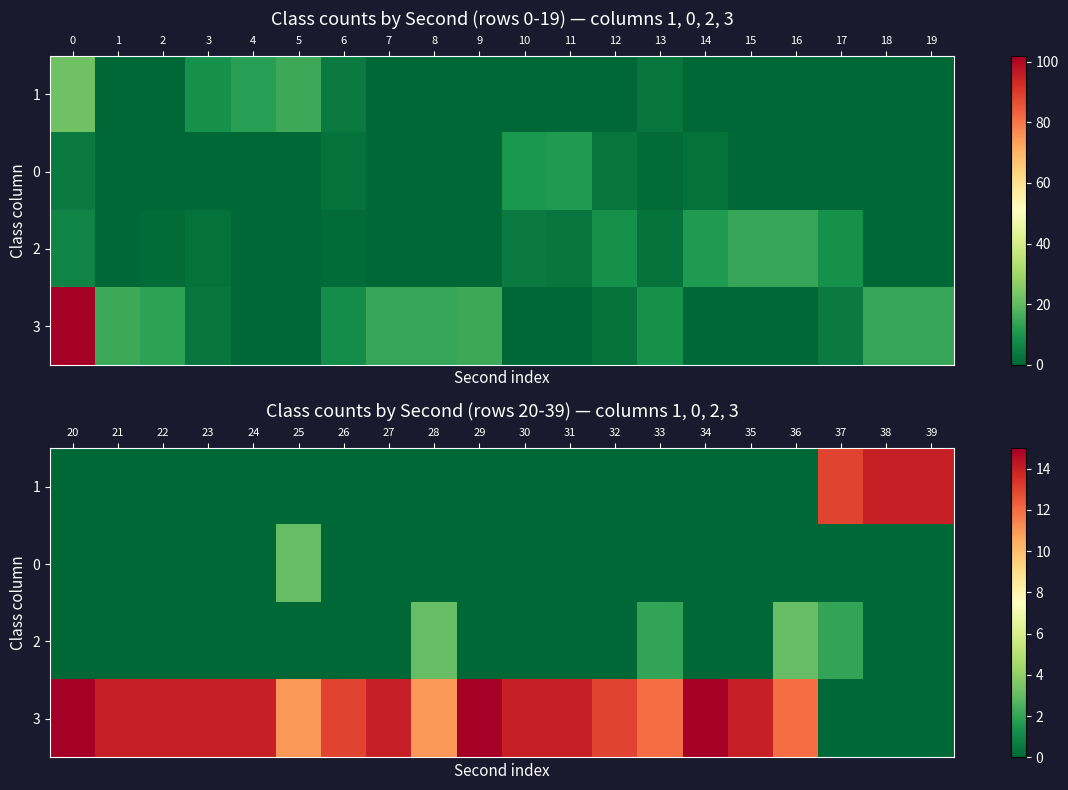

Rank the series by their maximum value, from highest to lowest.

3, 1, 0, 2